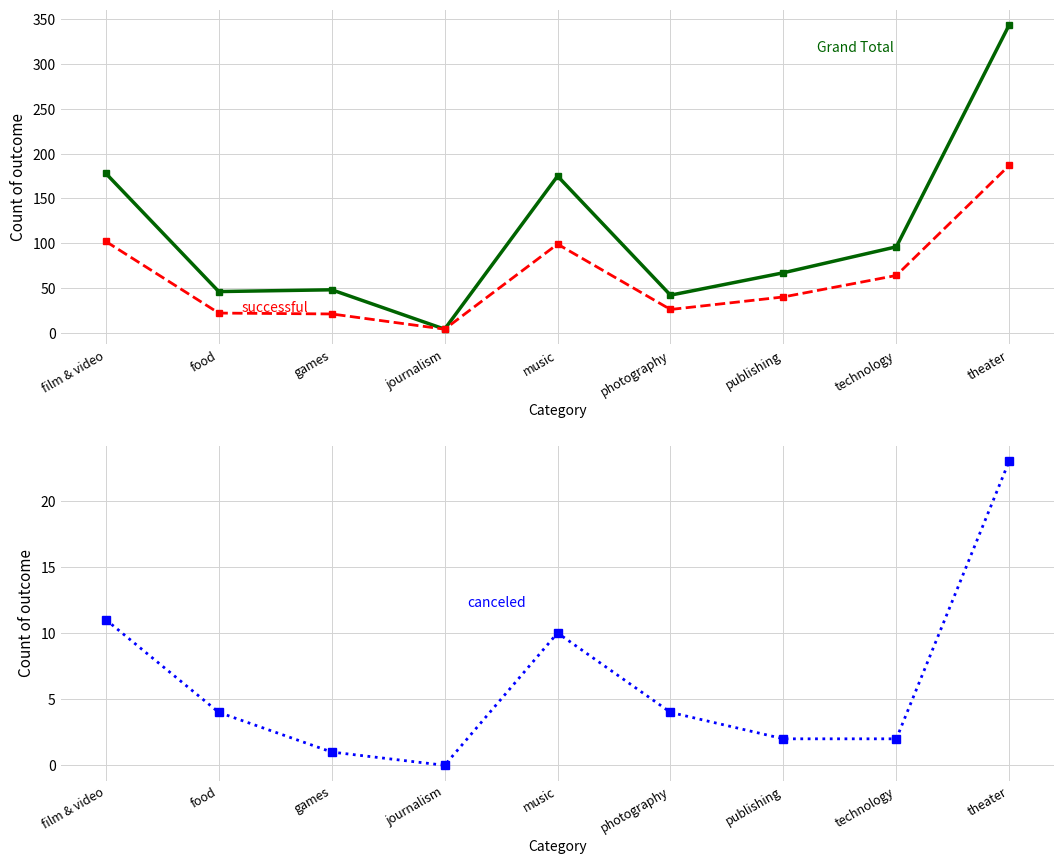

What is the minimum value for Grand Total?

4